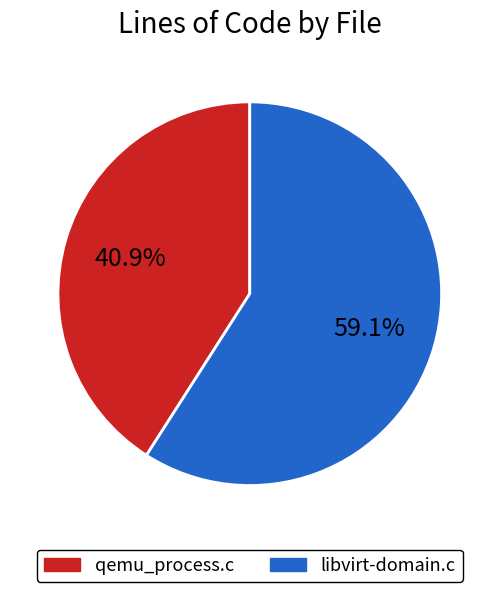

Is the sum of libvirt-domain.c and qemu_process.c greater than half?

Yes